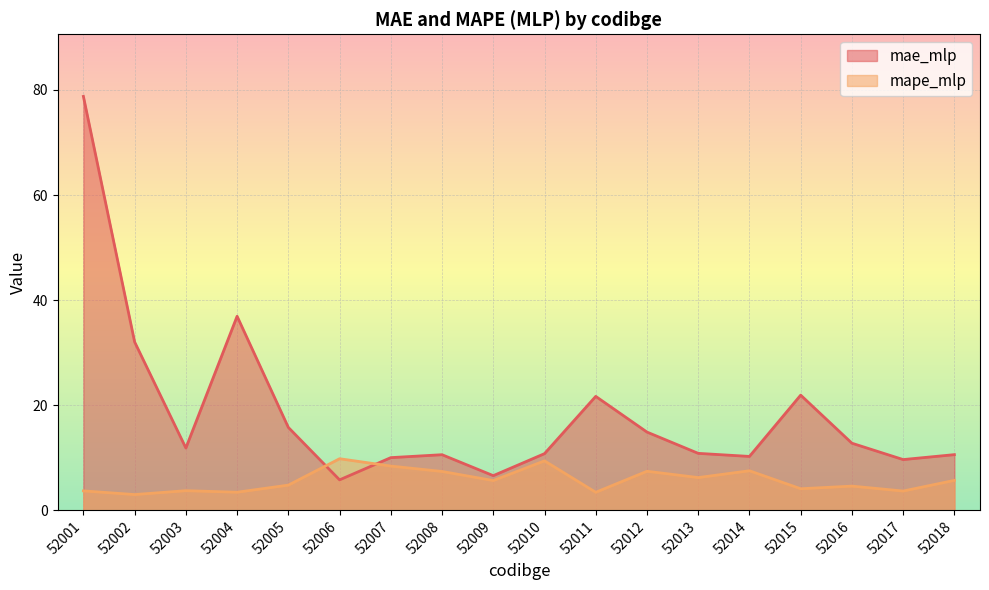

How many values in the mae_mlp series exceed 11?

9